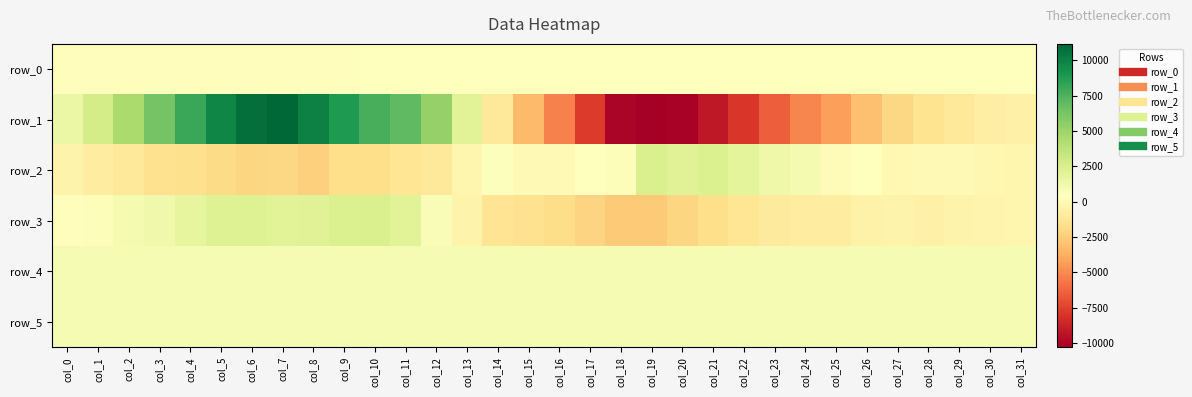

What is the difference between the maximum and second lowest values in the row_0 series?

1.5